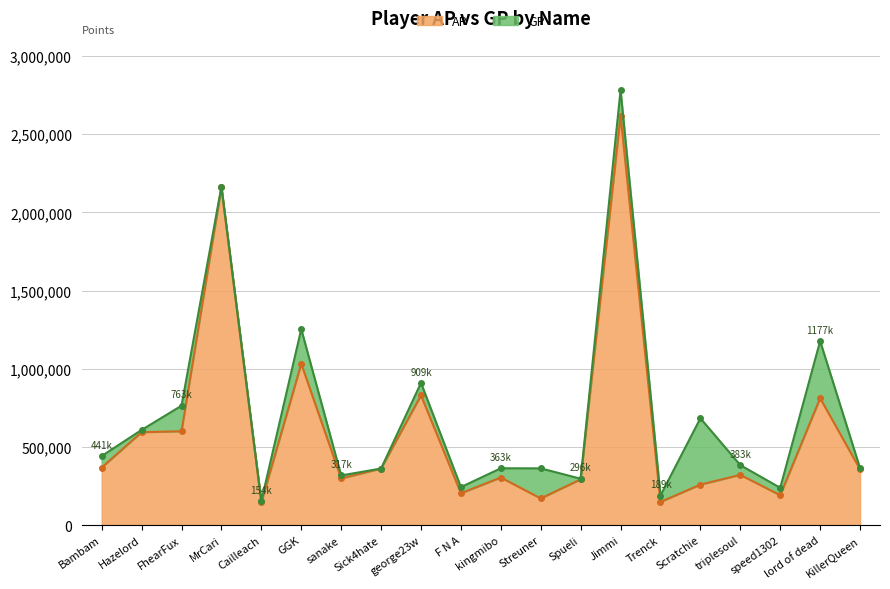

Where is GP nearest to the value 1468299?

GGK